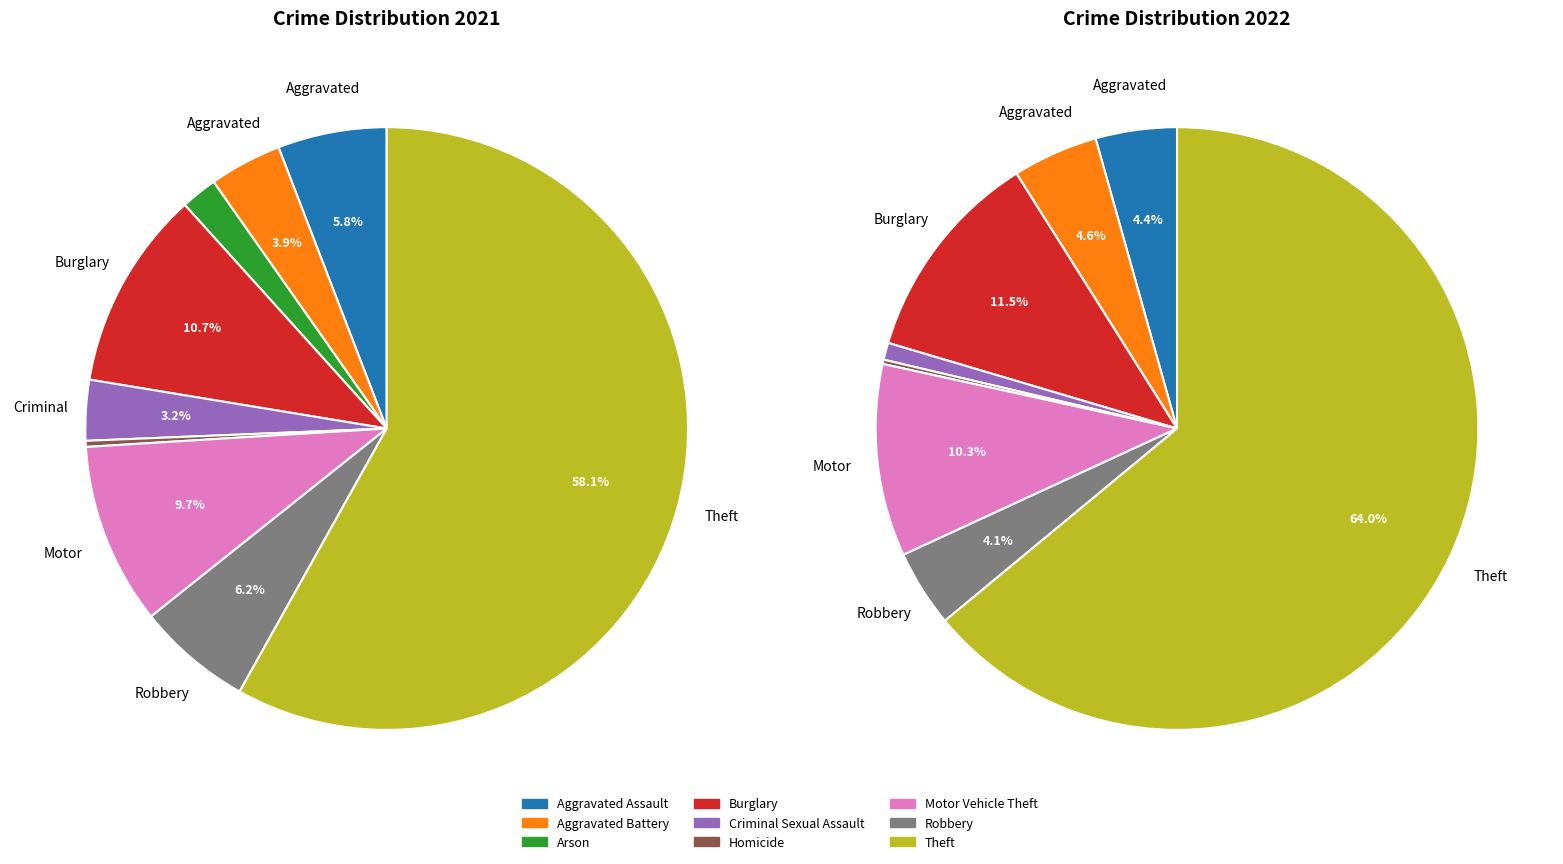

Which has a higher value, 7 or 2?

7